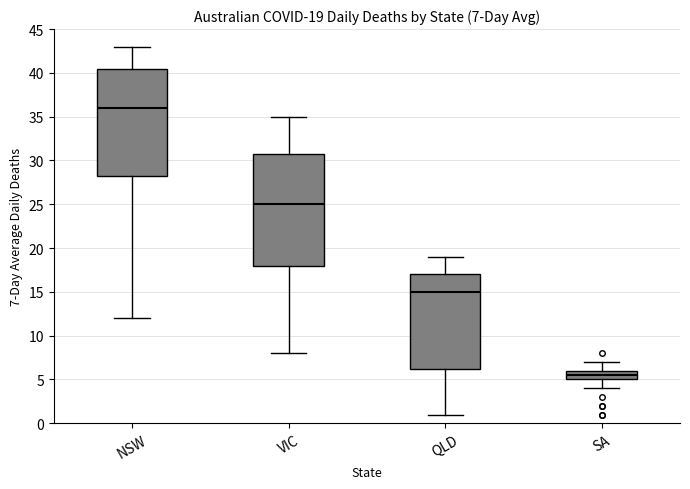

Which box has the lowest median line?

SA